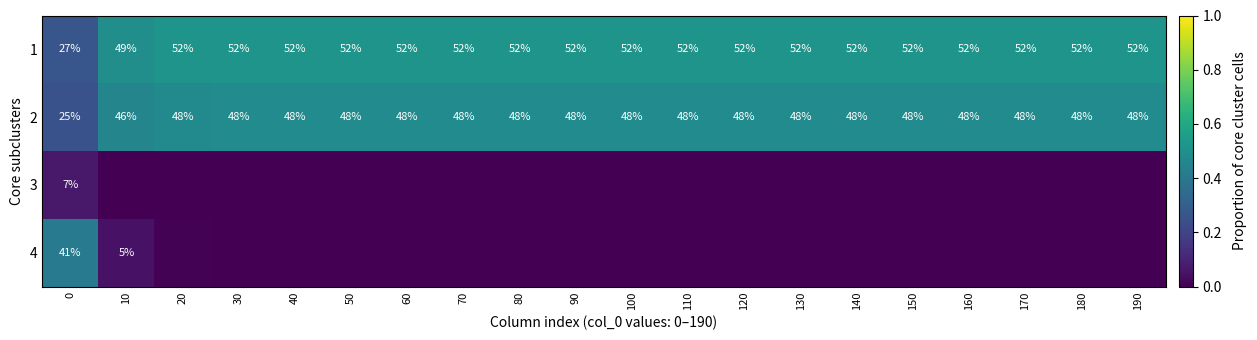

Is it true that 1 equals 0.5 at 100?

True